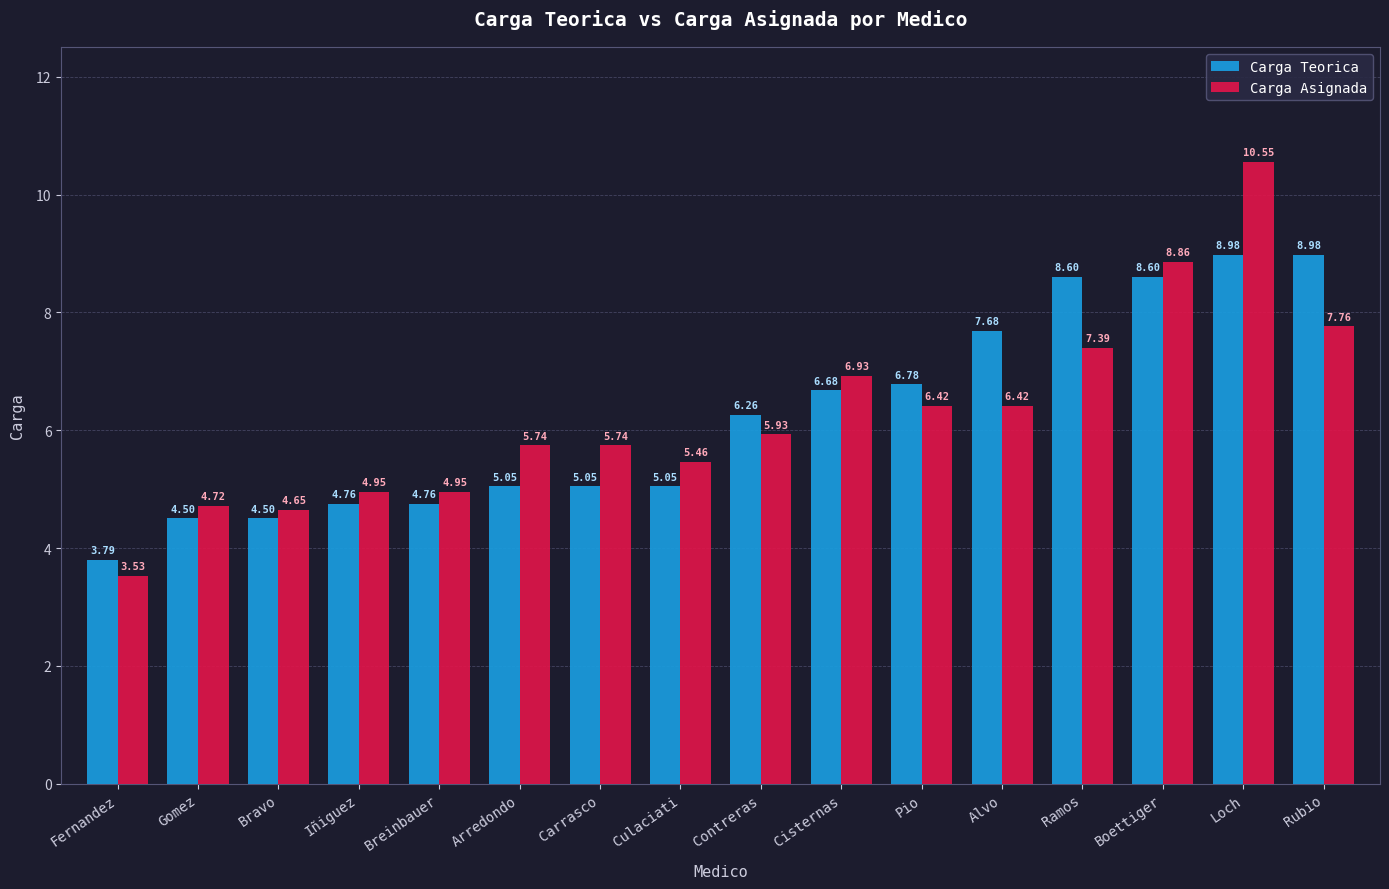

Is the value of Carga Asignada at Gomez greater than the value of Carga Teorica at Rubio?

No